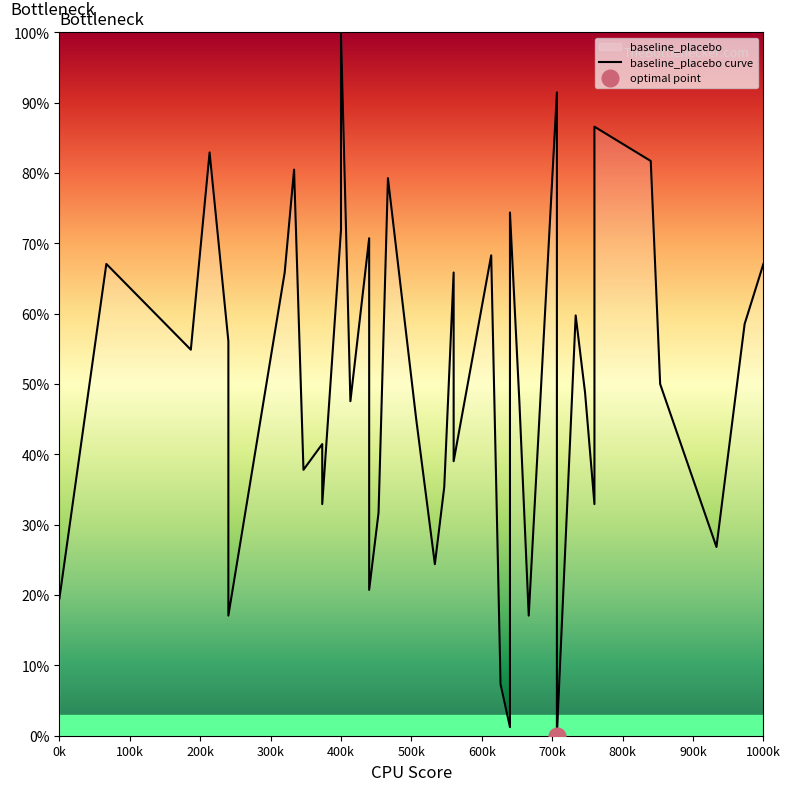

What is the value of the 13th point from the left?

100.0